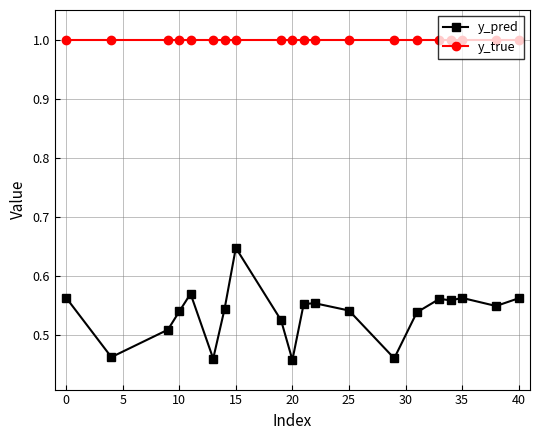

Which series has the largest range (max minus min)?

y_pred